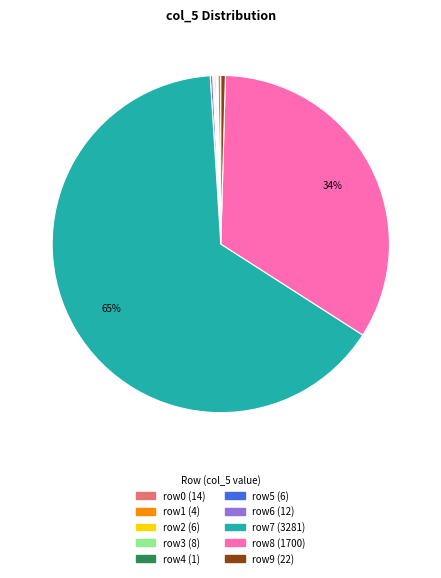

To the nearest percent, what is the average slice percentage?

10%